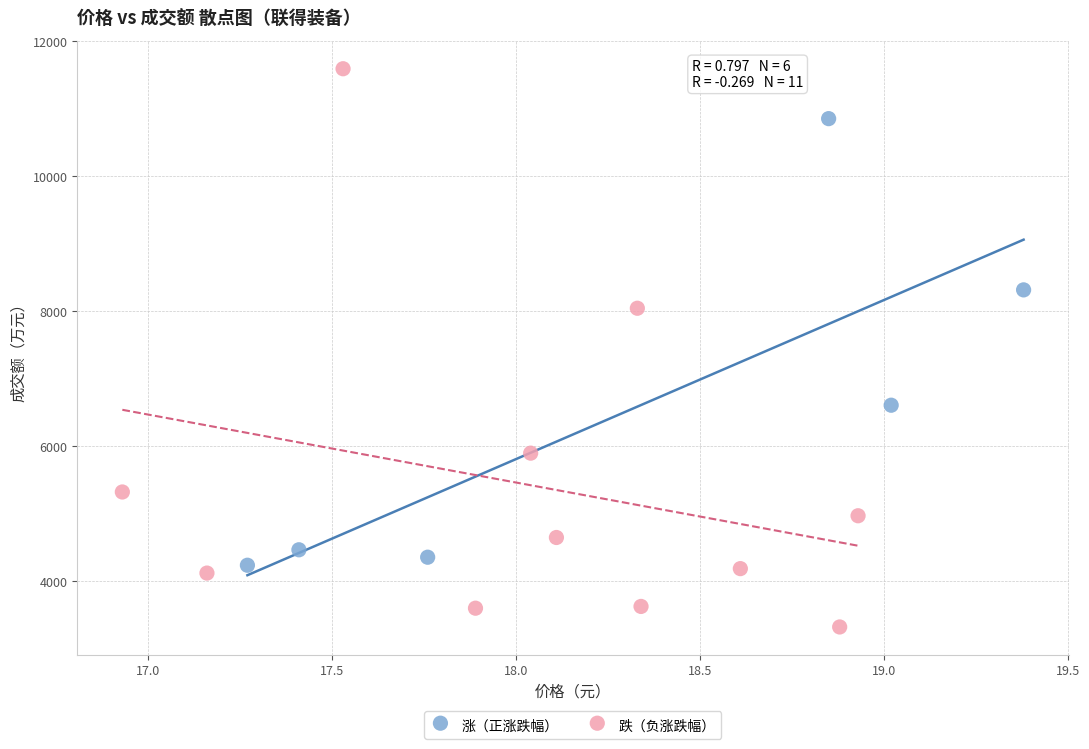

Which series reaches the maximum Y coordinate?

跌（负涨跌幅）